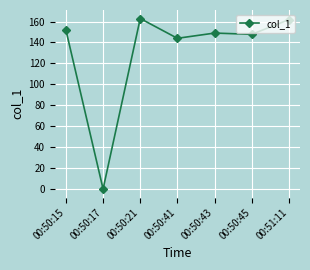

Where is the first local minimum?

00:50:17